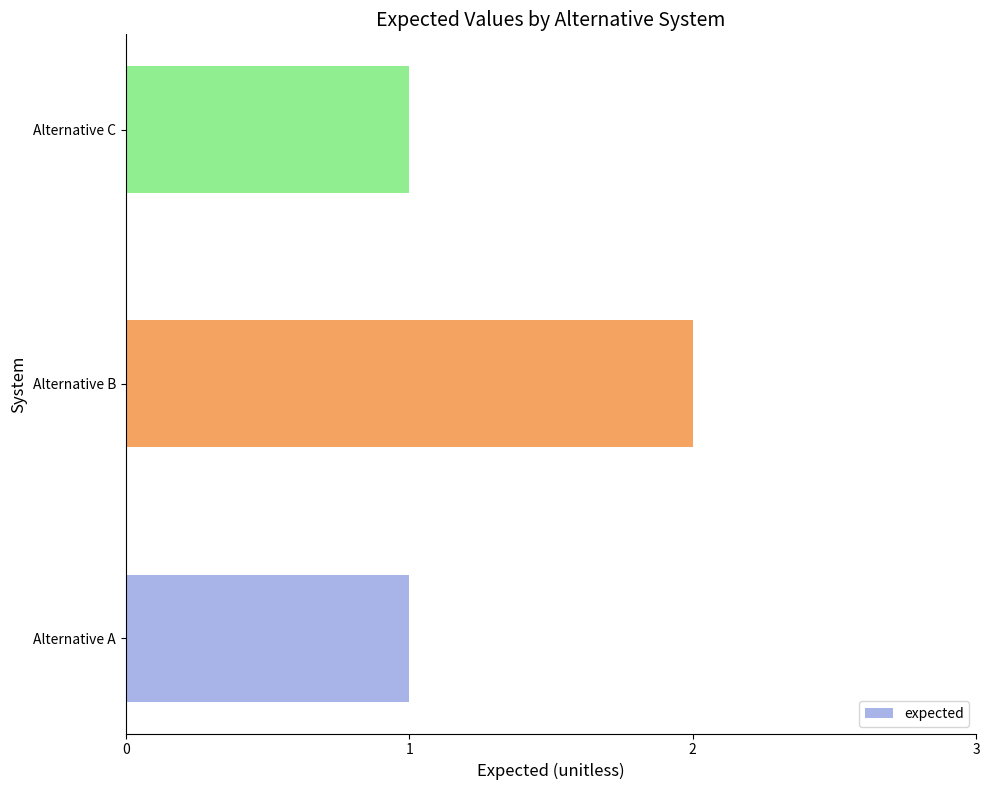

What is the sum of all values?

4